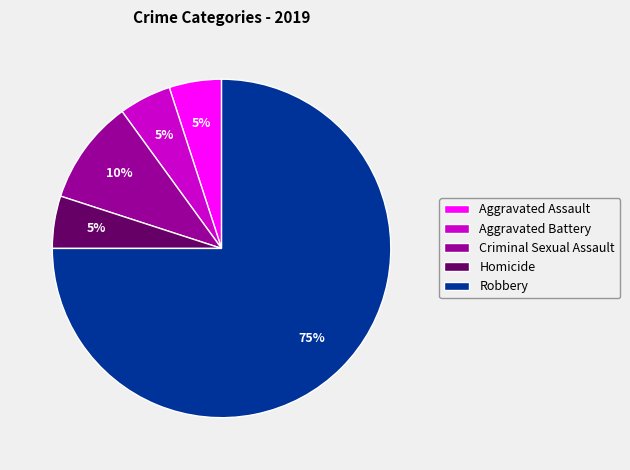

Do Homicide and Aggravated Assault together represent more than half of the pie?

No